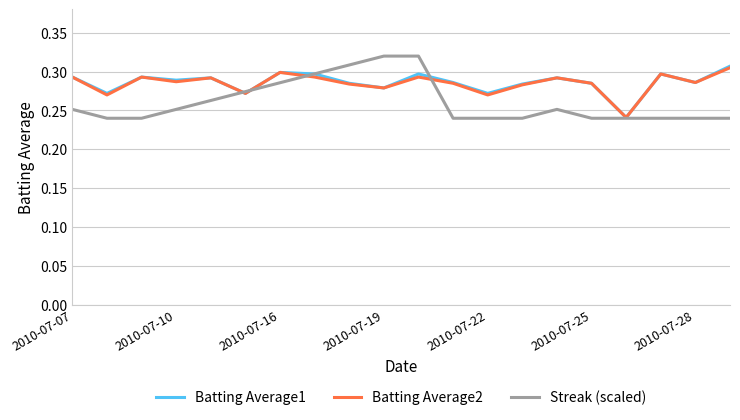

Which series has the largest range (max minus min)?

Streak (scaled)